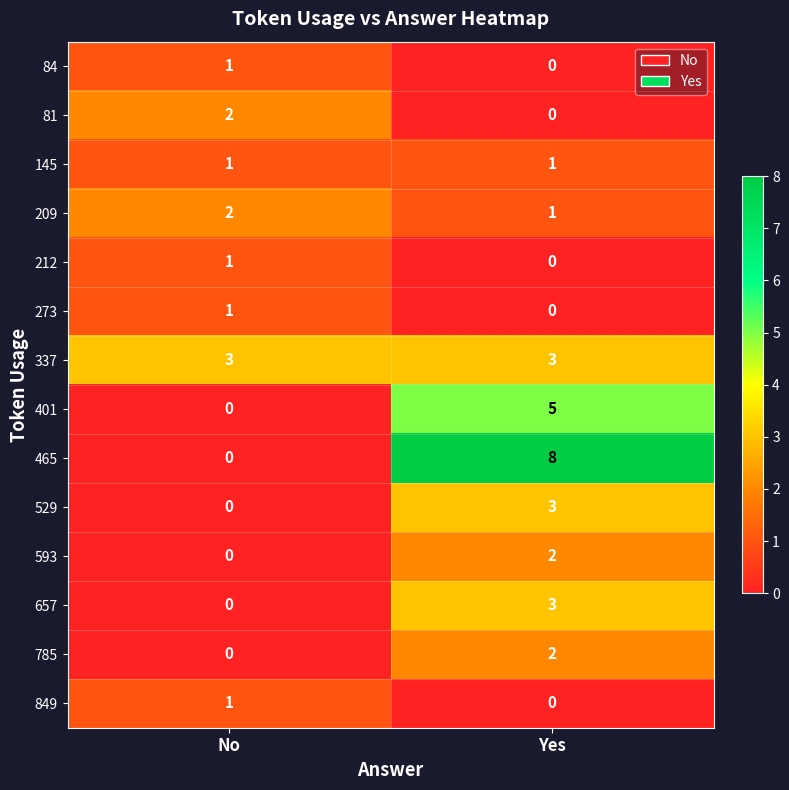

Which category has the highest value in the 785 series?

Yes